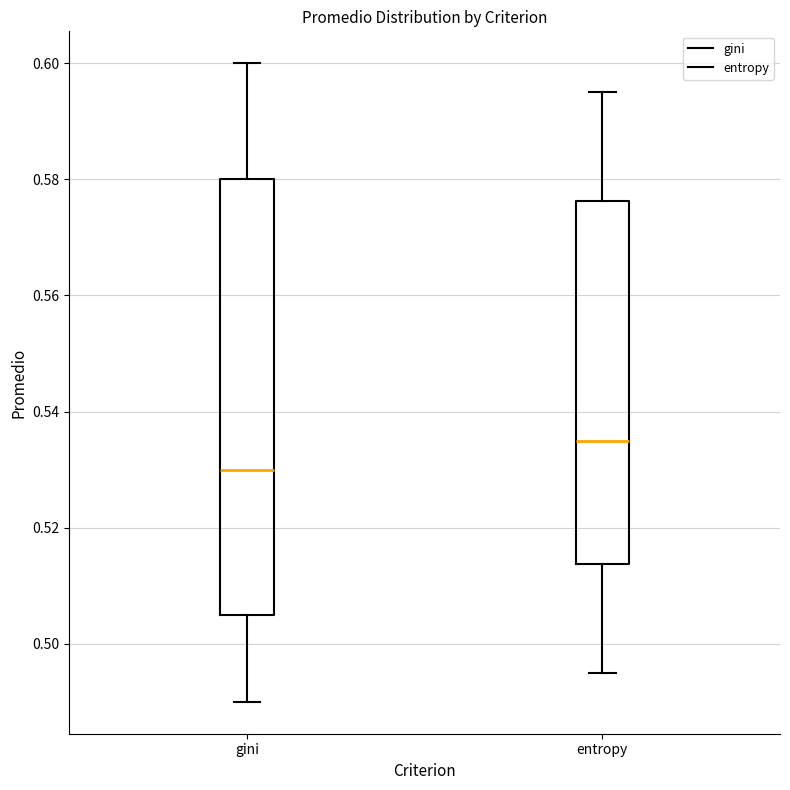

Which box has the highest median line?

entropy